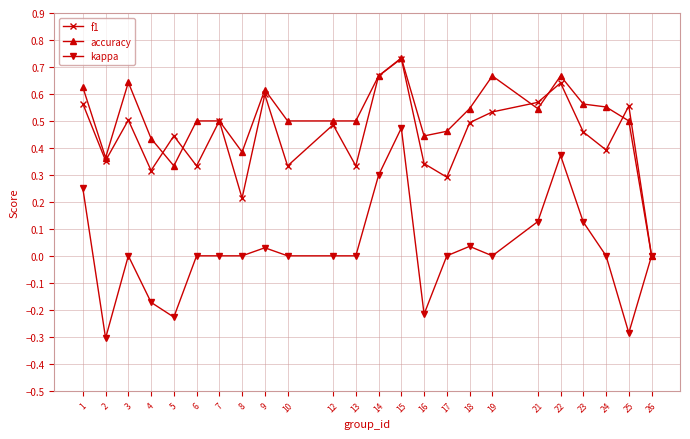

Which series has the largest range (max minus min)?

kappa